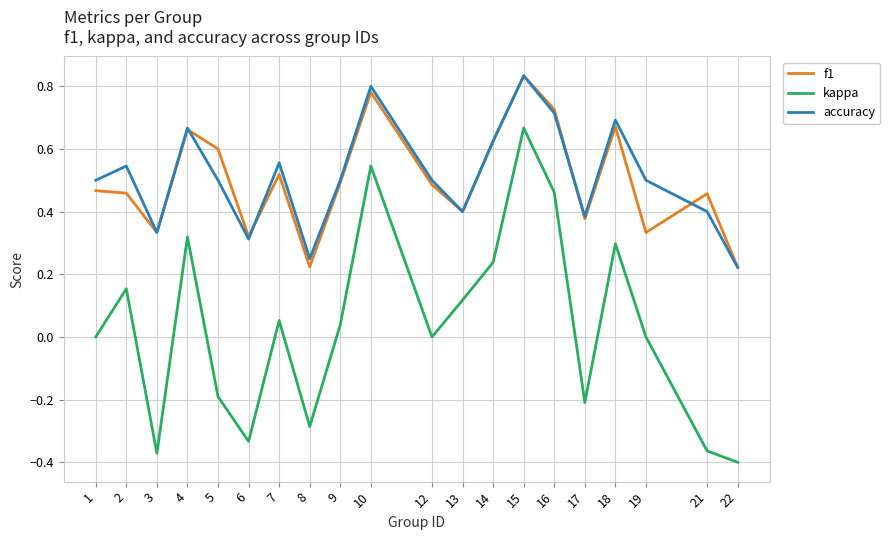

Which series has the widest spread of values?

kappa